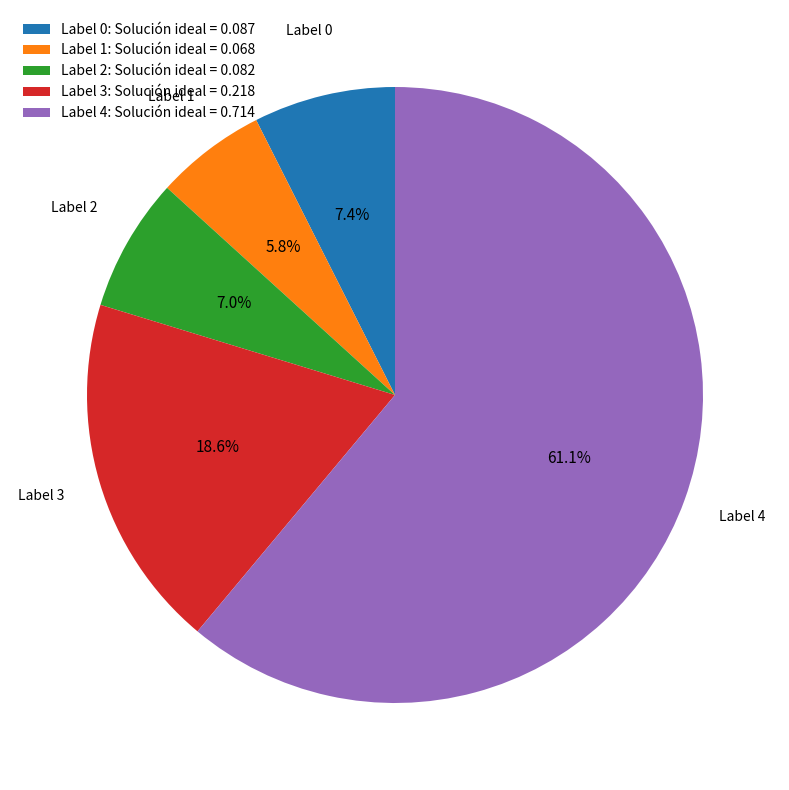

How much of the chart is everything except Label 3: Solución ideal = 0.218?

81.4%